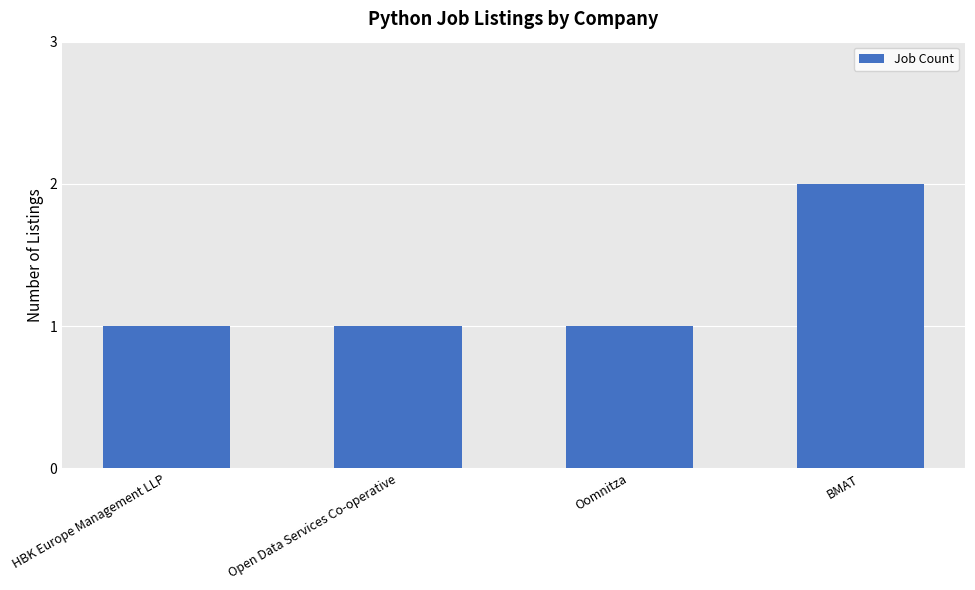

Which has a higher value, Oomnitza or BMAT?

BMAT